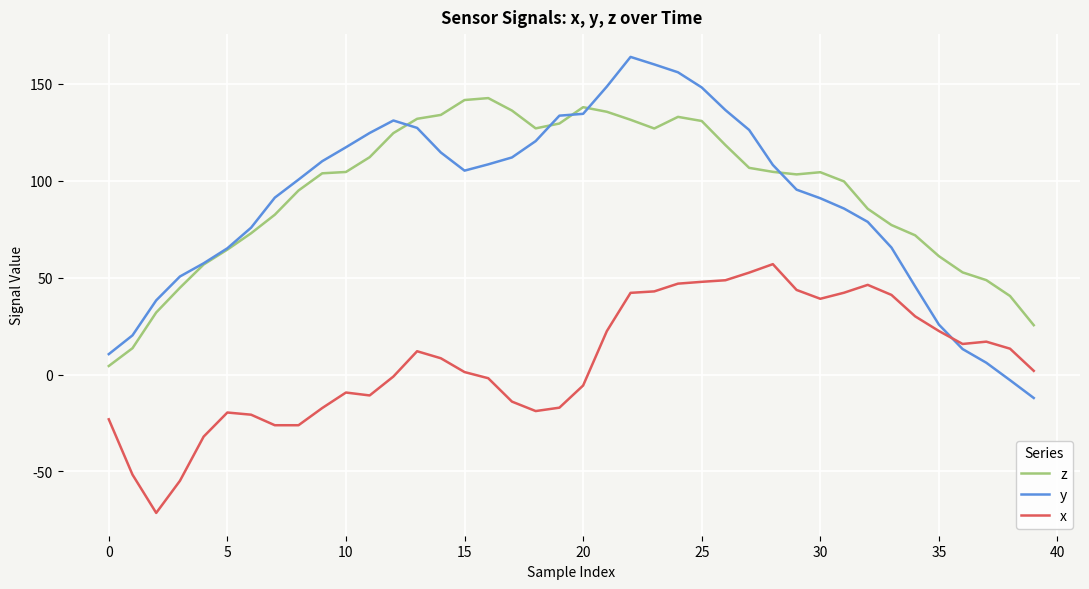

In y, how many points are lower than both neighbors (excluding endpoints)?

1